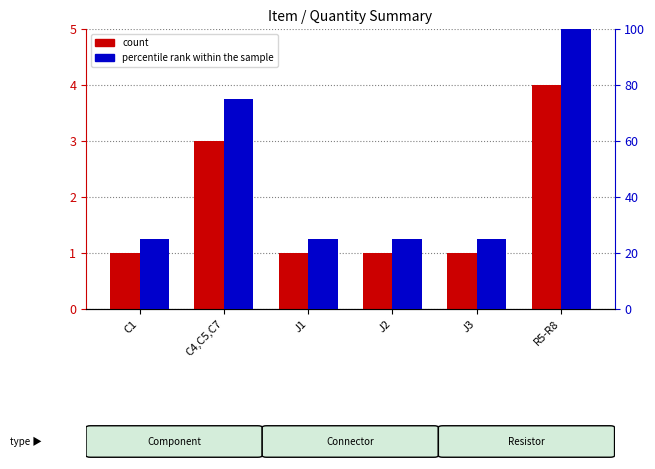

How many bars are there in each group?

2